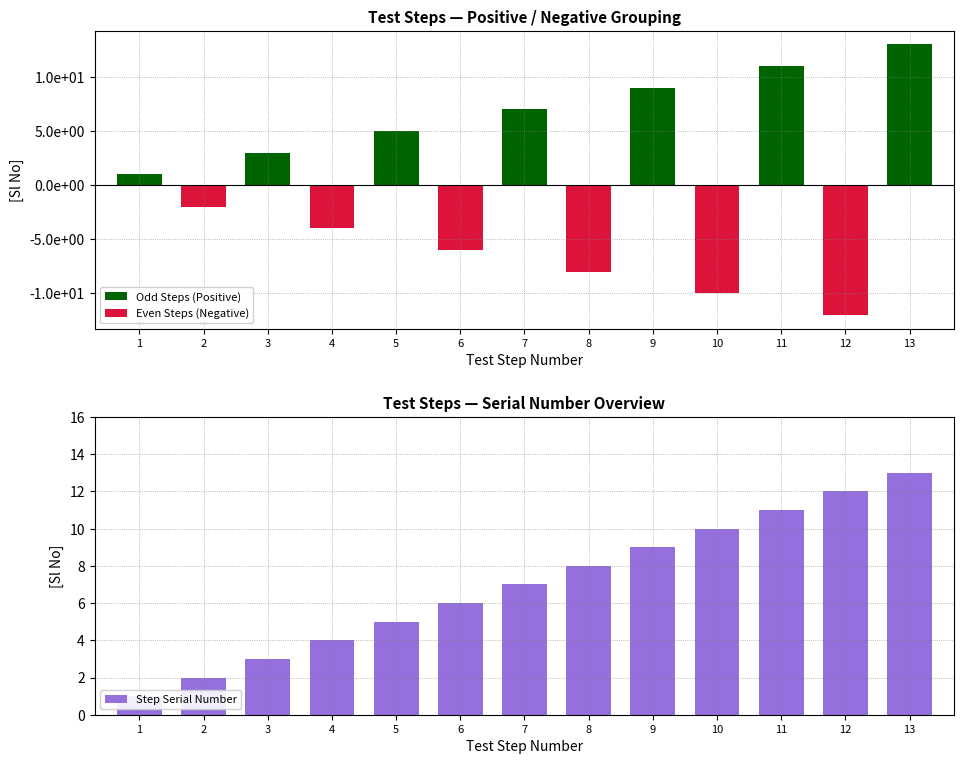

Count the number of categories in the chart.

13